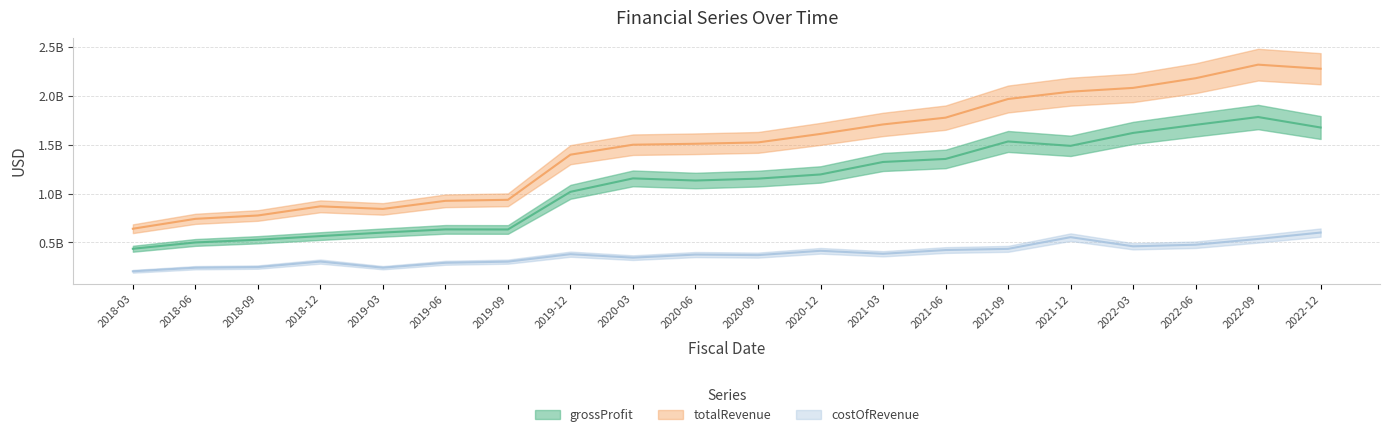

True or false: costOfRevenue and totalRevenue intersect in this chart.

False